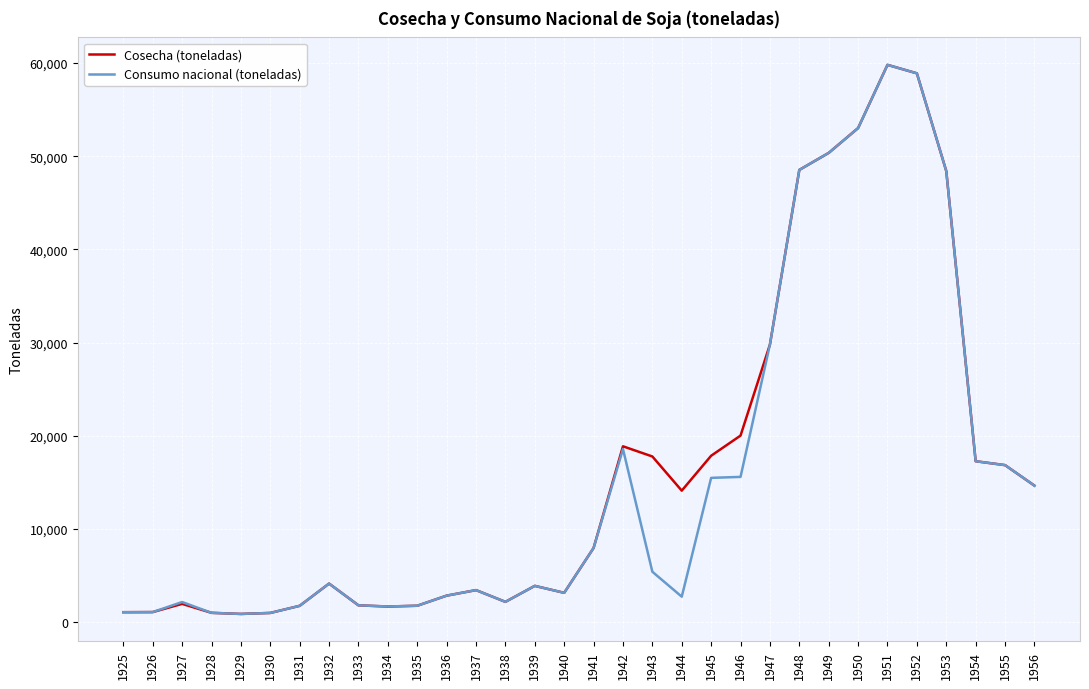

What is the difference between the Consumo nacional (toneladas) values at 1954 and 1947?

12523